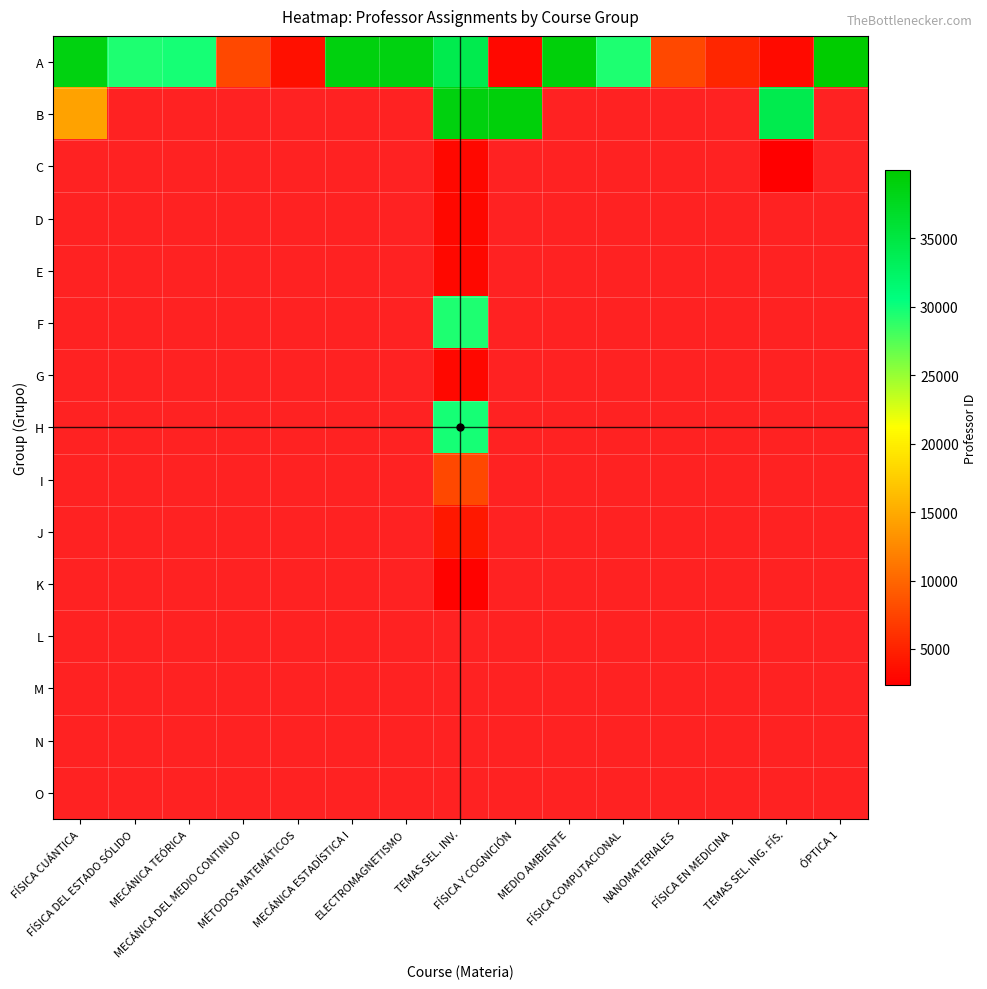

List the series in order of their peak value, lowest first.

B, C, D, E, F, G, H, I, J, K, L, M, N, O, A